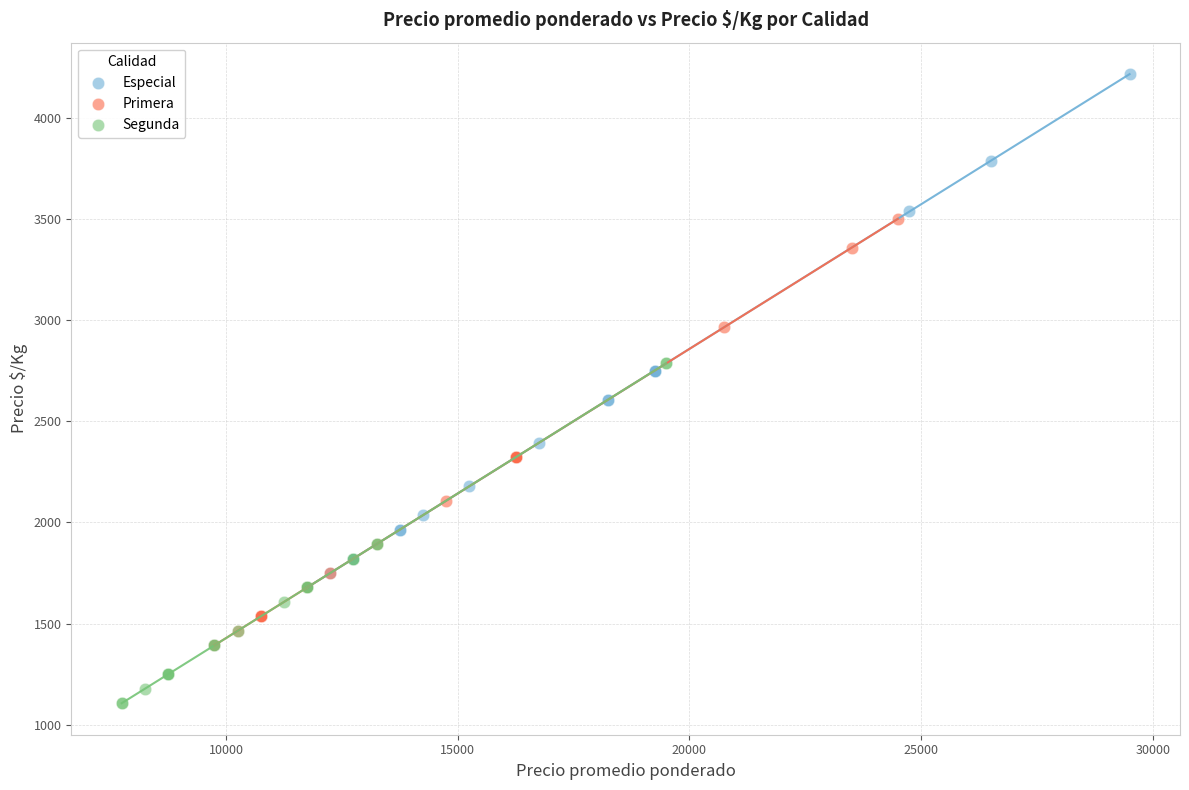

Which series reaches the maximum Y coordinate?

Especial